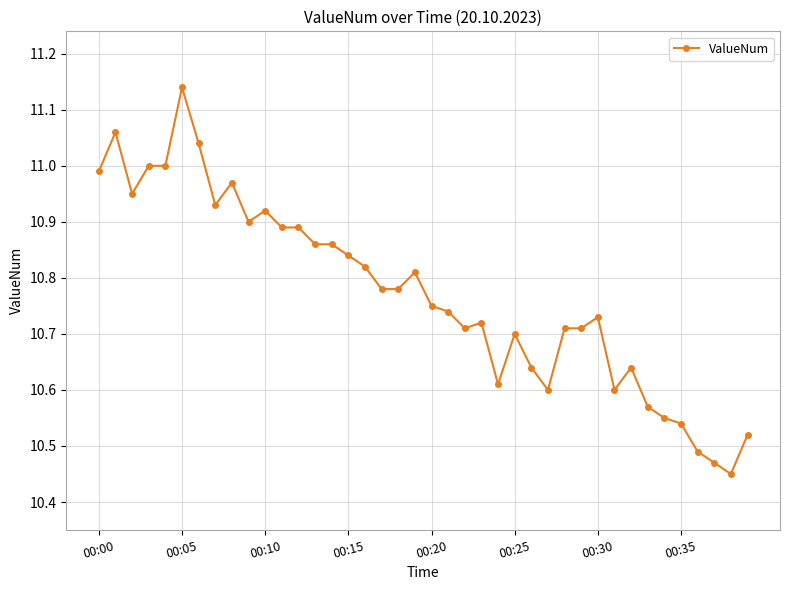

True or false: the data has more than 2 interior local peaks.

True